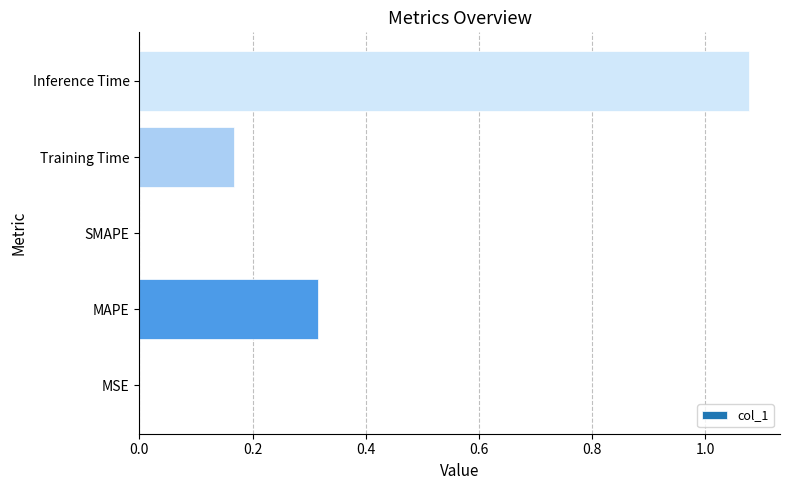

Between MSE and MAPE, which is larger?

MAPE